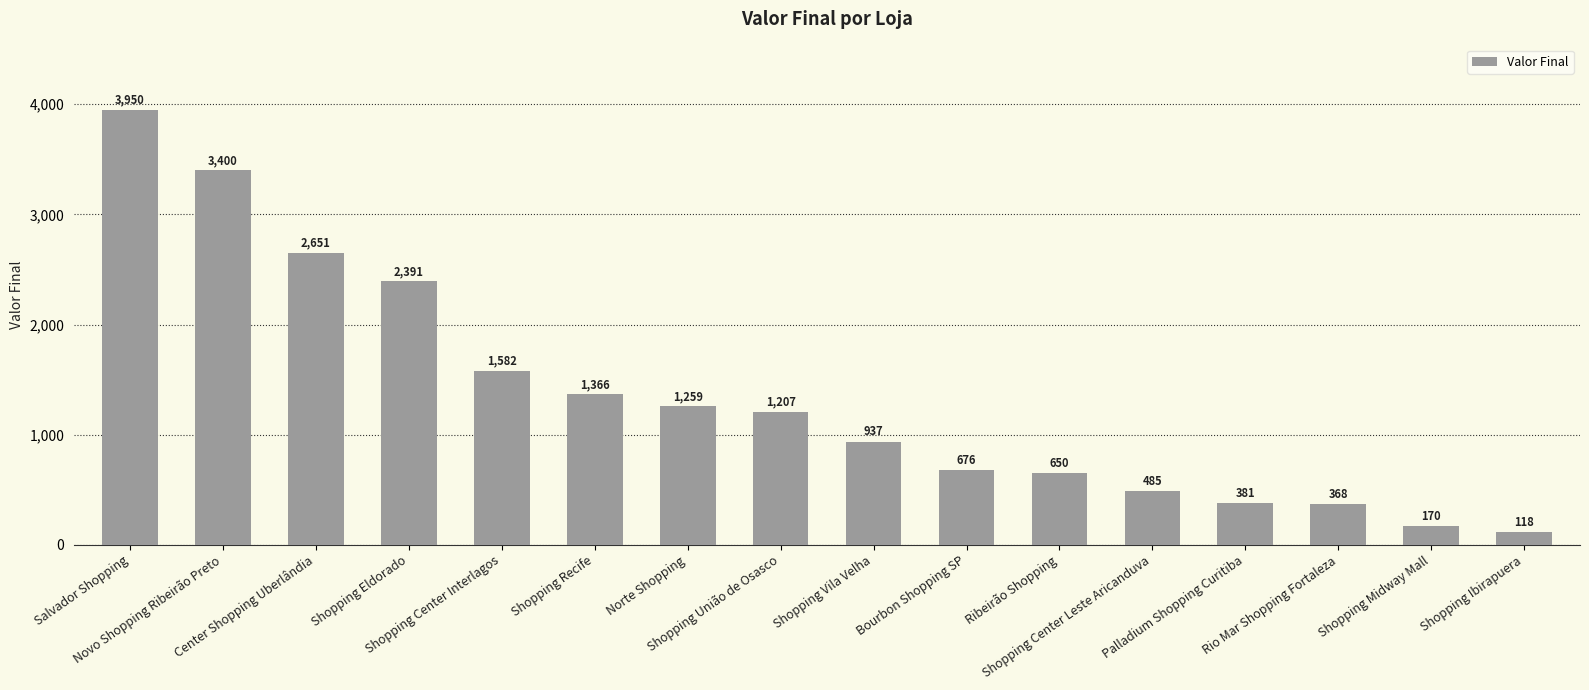

The chart shows a value of 650 at Ribeirão Shopping. True or false?

True